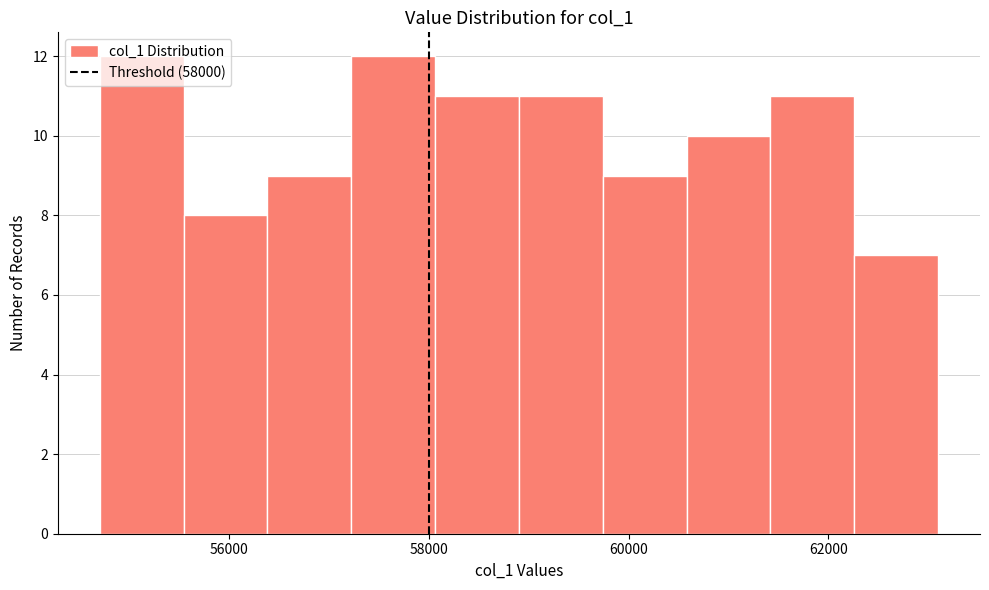

Reading left to right, list every bar in this chart as the range it spans on the x-axis followed by its height. Neither the bar edges nor the heights are printed on the chart, so give them approximately, as read against the axes.

54800 to 55600: 12
55600 to 56400: 8
56400 to 57200: 9
57200 to 58000: 12
58000 to 58800: 11
58800 to 59800: 11
59800 to 60600: 9
60600 to 61400: 10
61400 to 62200: 11
62200 to 63000: 7